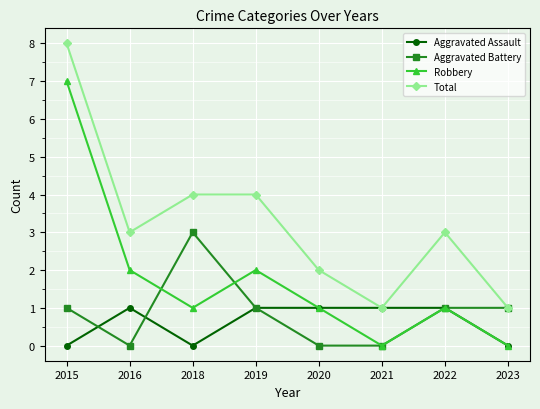

Reading right to left, what are all the values shown in this chart?

Aggravated Assault: 0	1	1	1	1	0	1	0
Aggravated Battery: 1	1	0	0	1	3	0	1
Robbery: 0	1	0	1	2	1	2	7
Total: 1	3	1	2	4	4	3	8